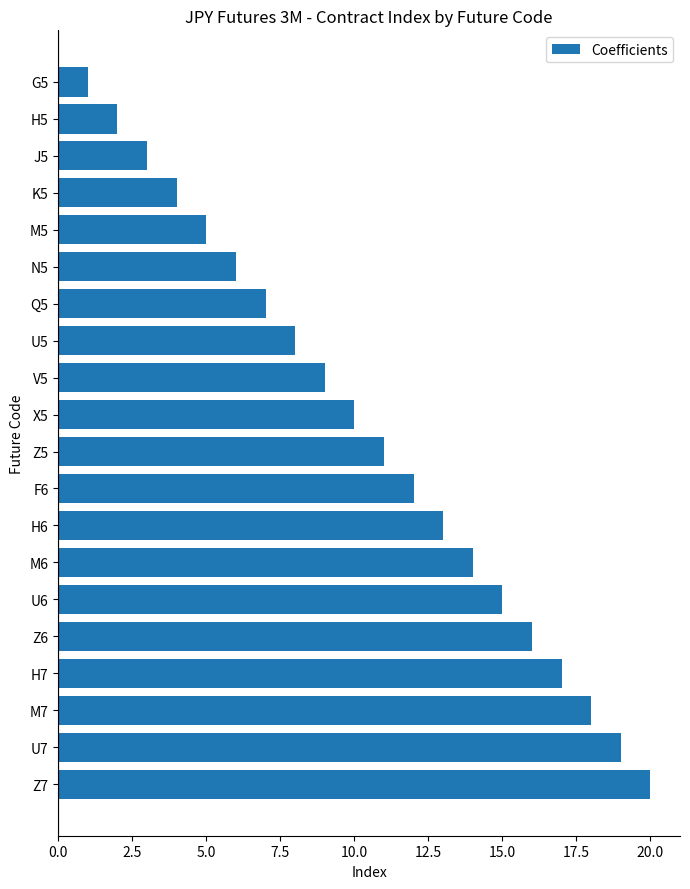

The value at Z5 is 11. True or false?

True